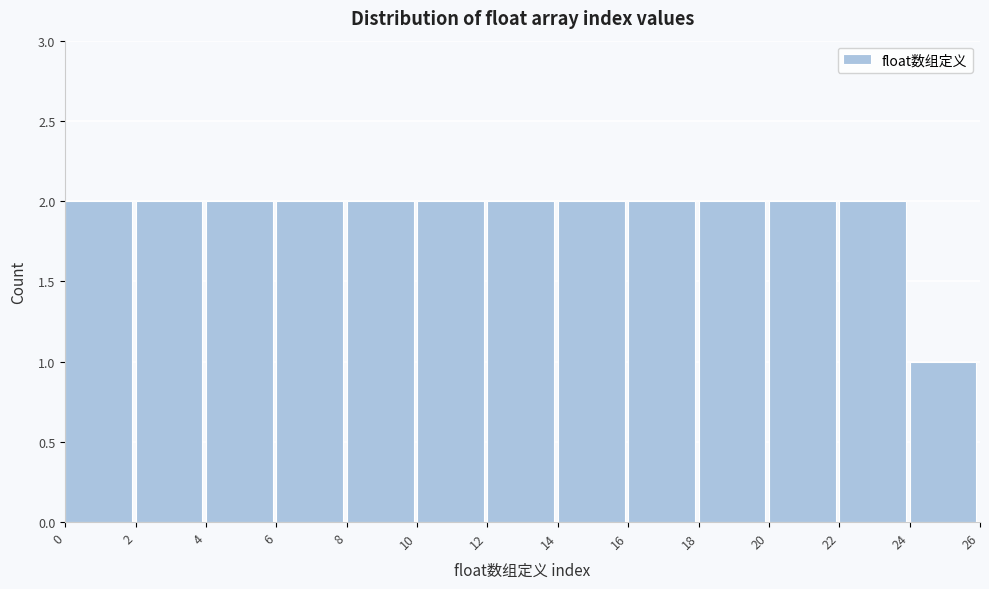

How tall is the bar that spans 0 to 2 on the x-axis? The values are not printed on the chart, so give them approximately, as read against the axis.

2